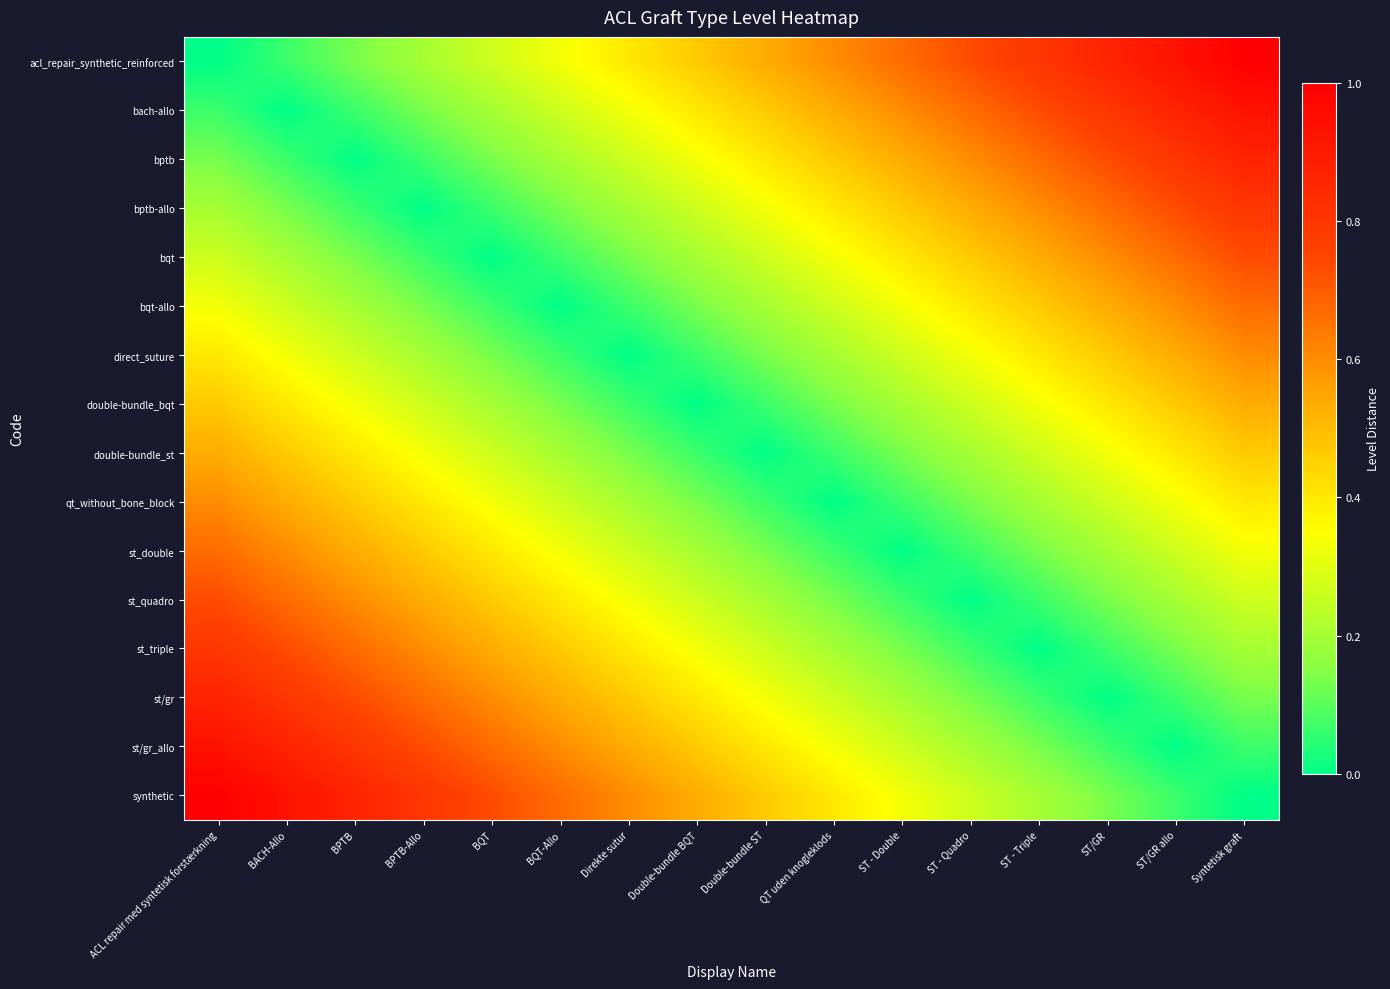

Count the number of data series in this chart.

16